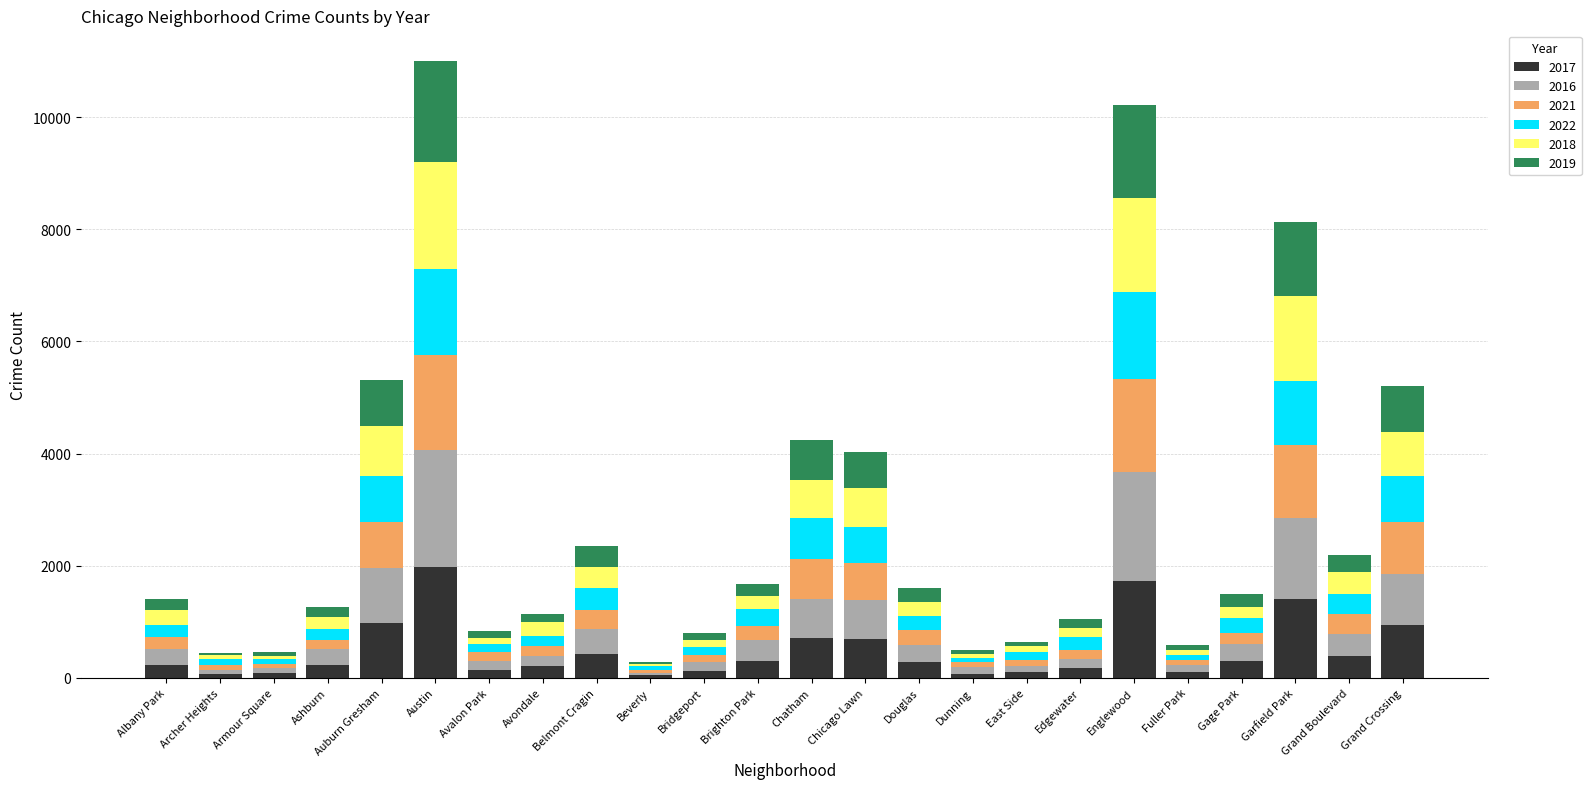

The value of 2017 at Garfield Park is 2199. True or false?

False